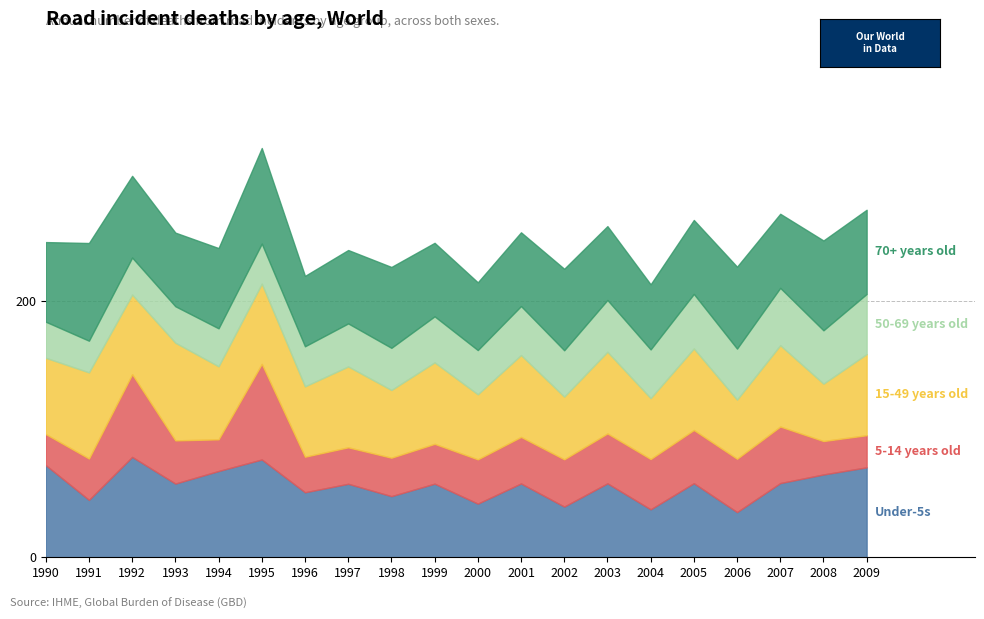

Rank the categories by 15-49 years old value from lowest to highest.

18, 16, 14, 12, 10, 8, 6, 4, 0, 2, 5, 7, 19, 17, 9, 15, 13, 11, 1, 3